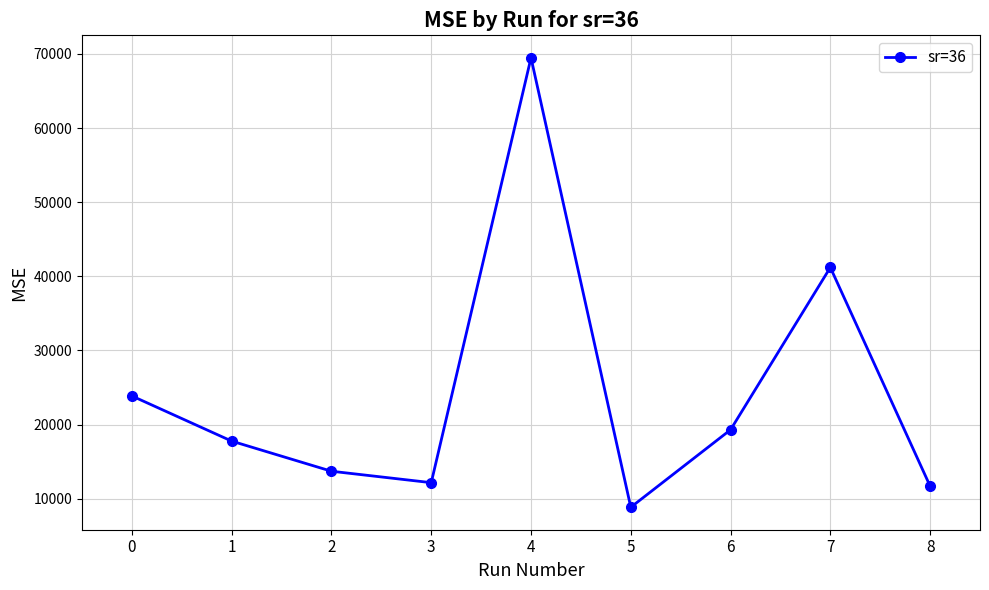

Where is the first local minimum?

3